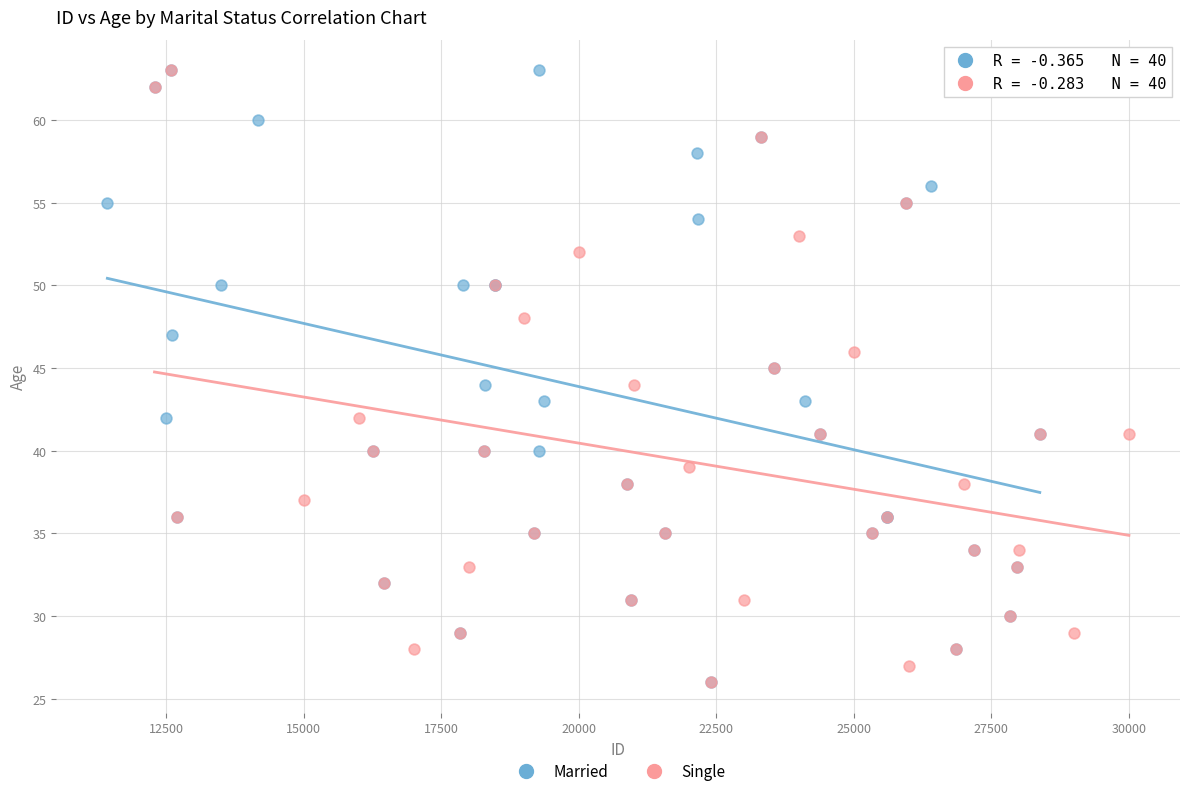

What are all the series names shown in the legend?

Married, Single